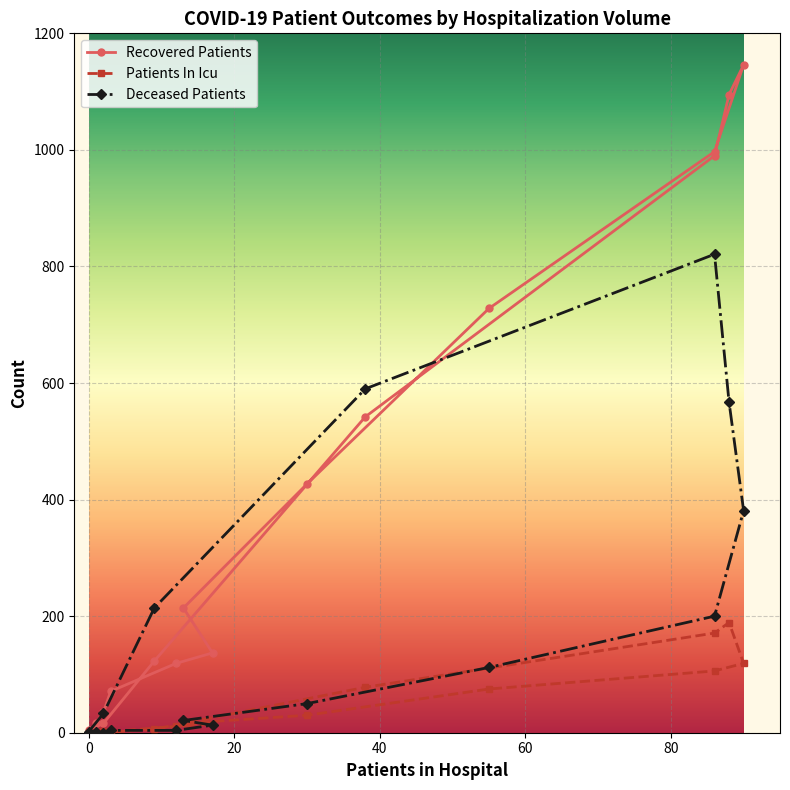

What are all the series names shown in the legend?

Recovered Patients, Patients In Icu, Deceased Patients